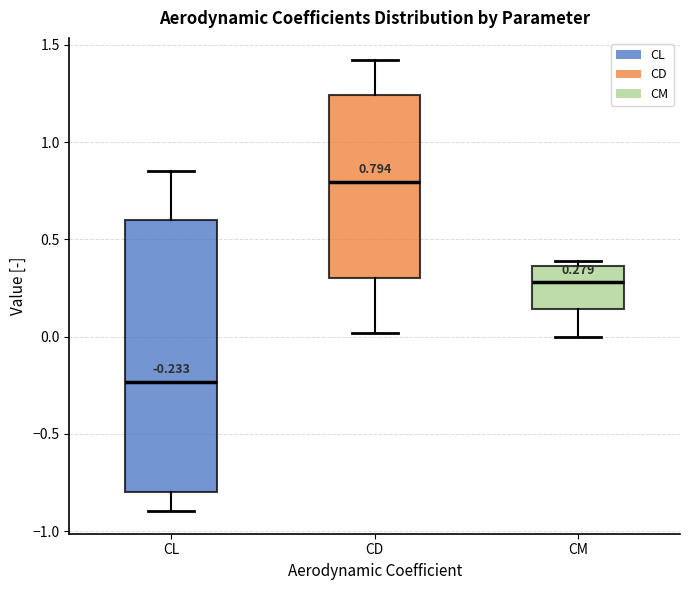

Which box is the tallest, from its lower edge to its upper edge?

CL